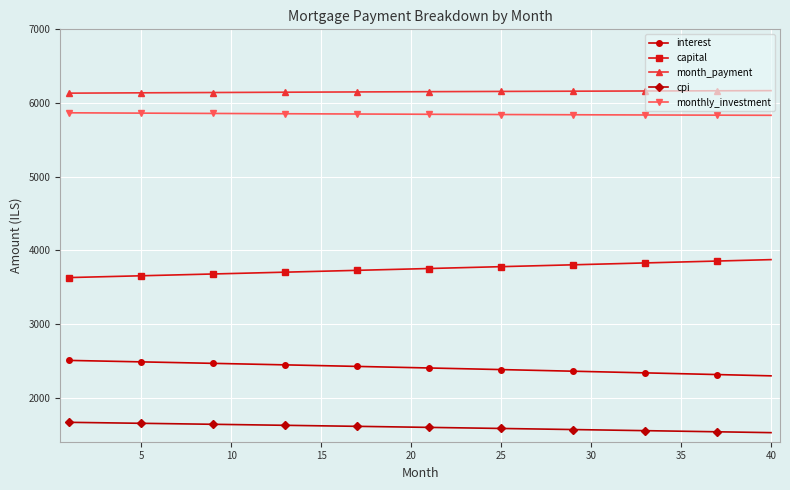

List the series in order of their peak value, highest first.

month_payment, monthly_investment, capital, interest, cpi